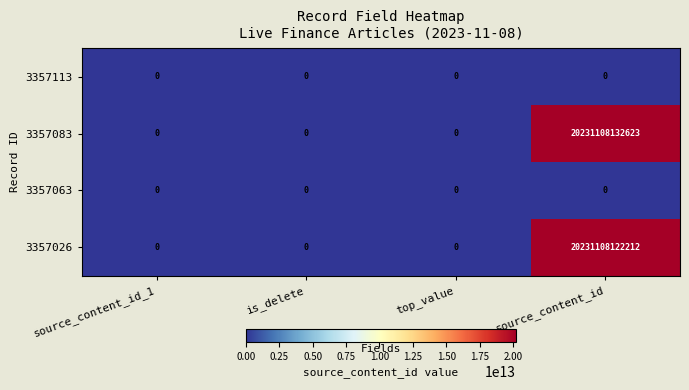

At which label is 3357083 closest to 10115554066311?

source_content_id_1